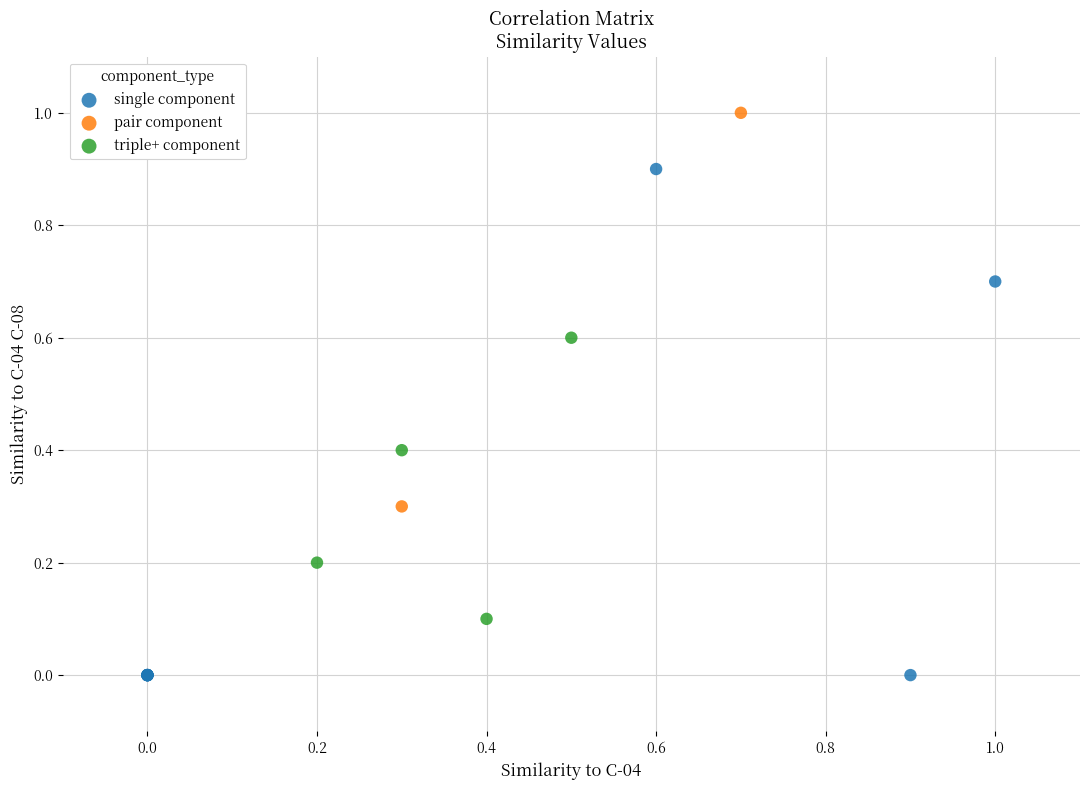

Which series contains the lowest Y value?

single component